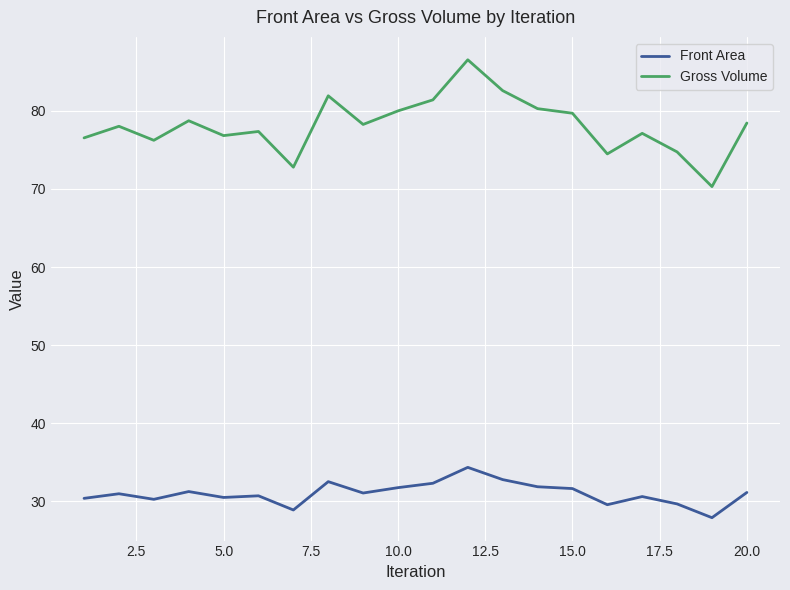

What is the difference between the maximum and minimum values in the Gross Volume series?

16.2